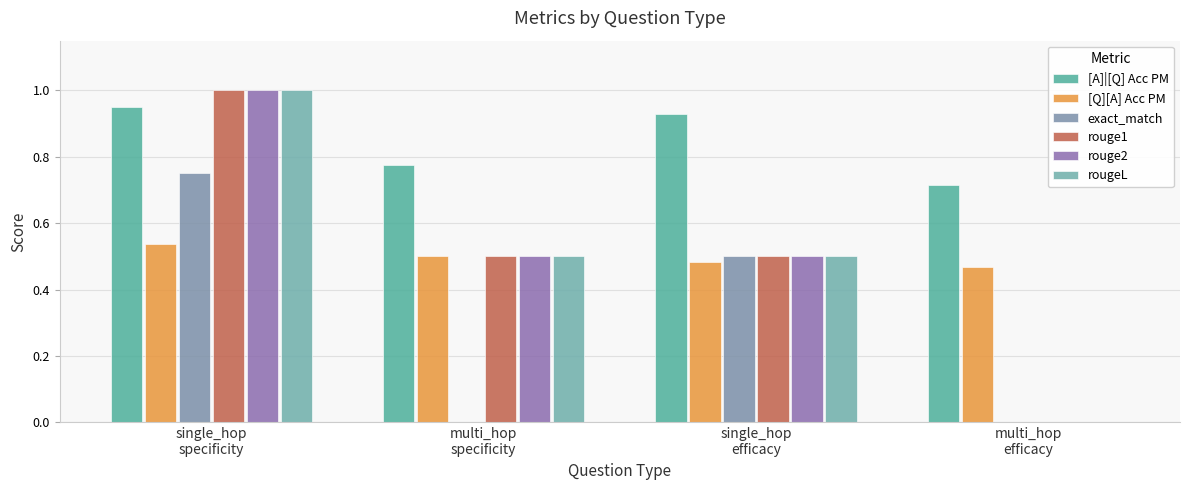

What is the spread (max minus min) of values at multi_hop
specificity?

0.8